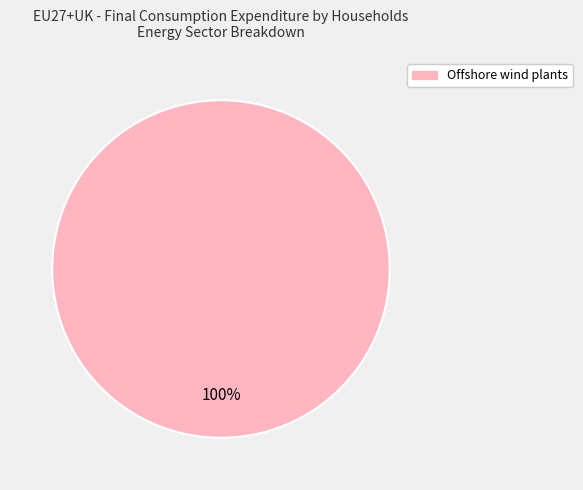

Which slice represents more than half of the pie?

Offshore wind plants